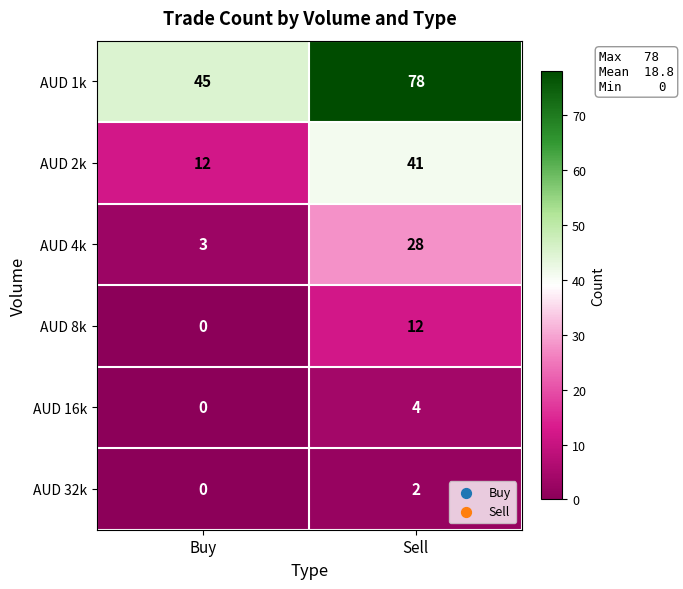

Rank the series at Sell from lowest to highest value.

AUD 32k, AUD 16k, AUD 8k, AUD 4k, AUD 2k, AUD 1k